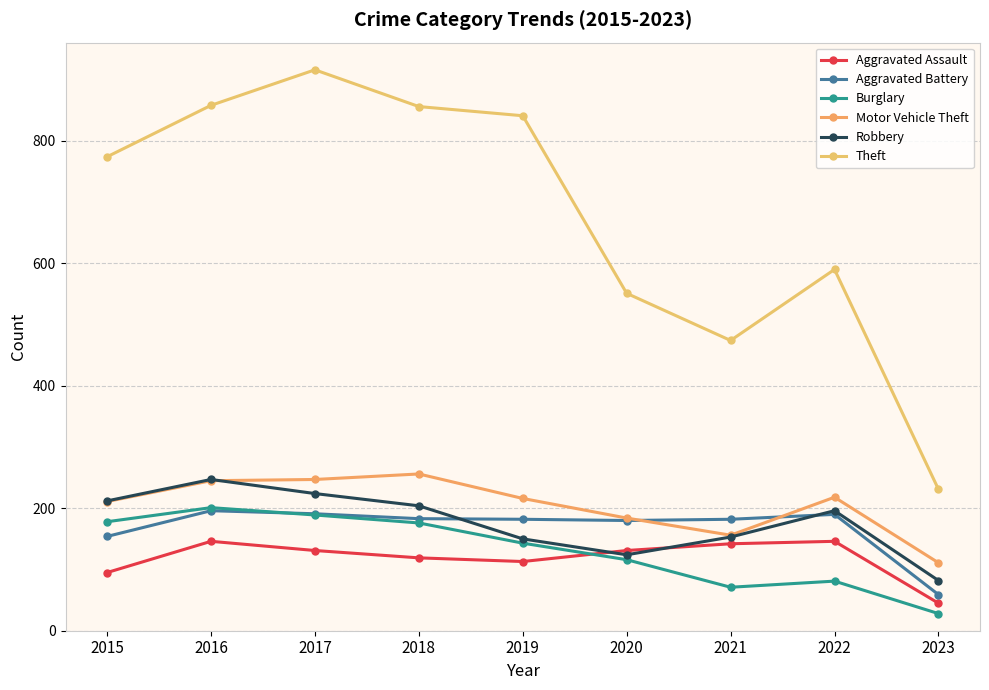

Which category has the lowest value in the Theft series?

2023